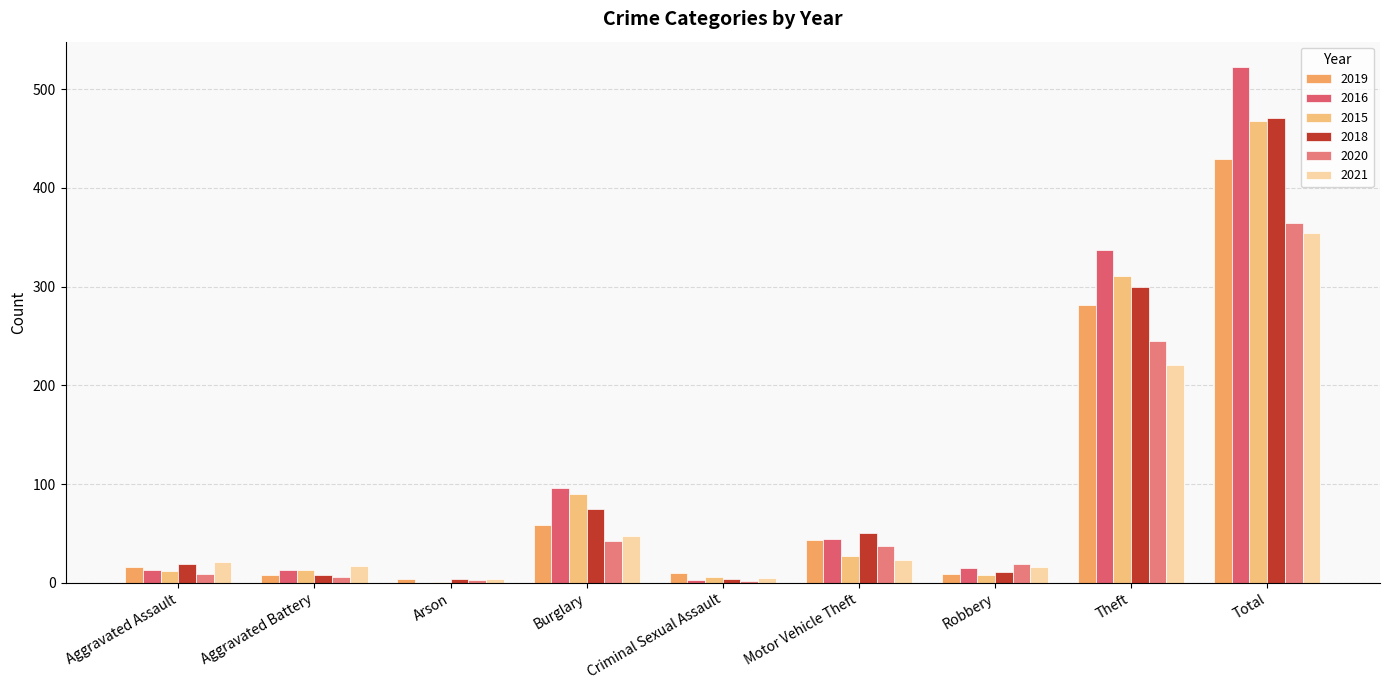

Which series changed the most between Criminal Sexual Assault and Total?

2016